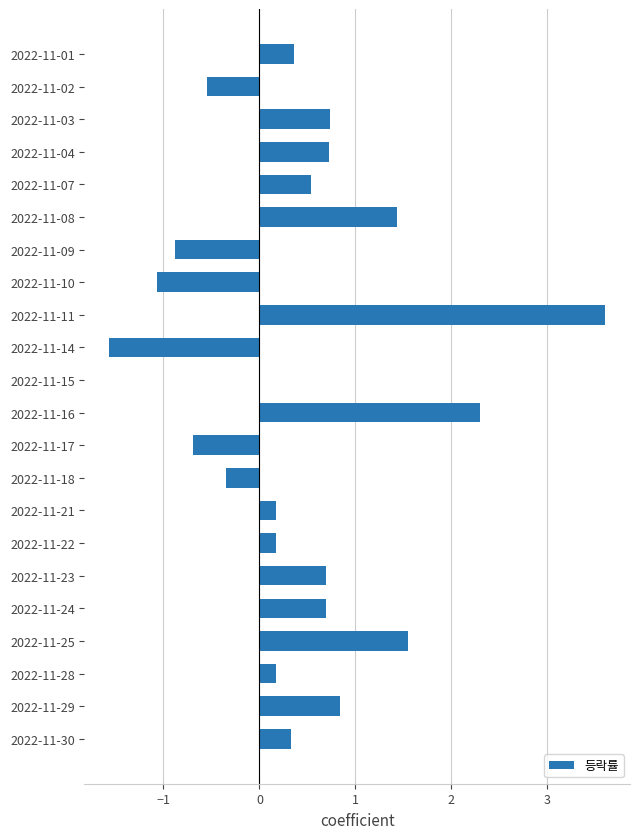

Which category has the highest value across all series?

2022-11-11